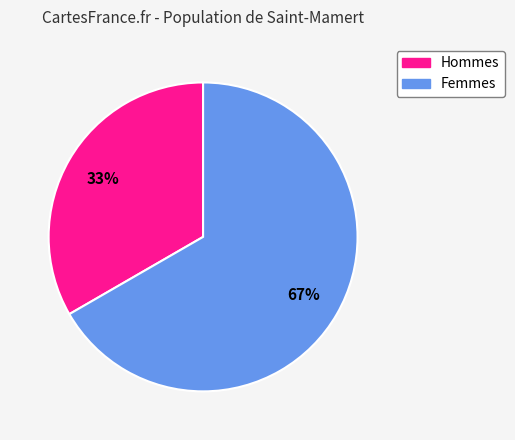

To the nearest percent, what is the average slice percentage?

50%